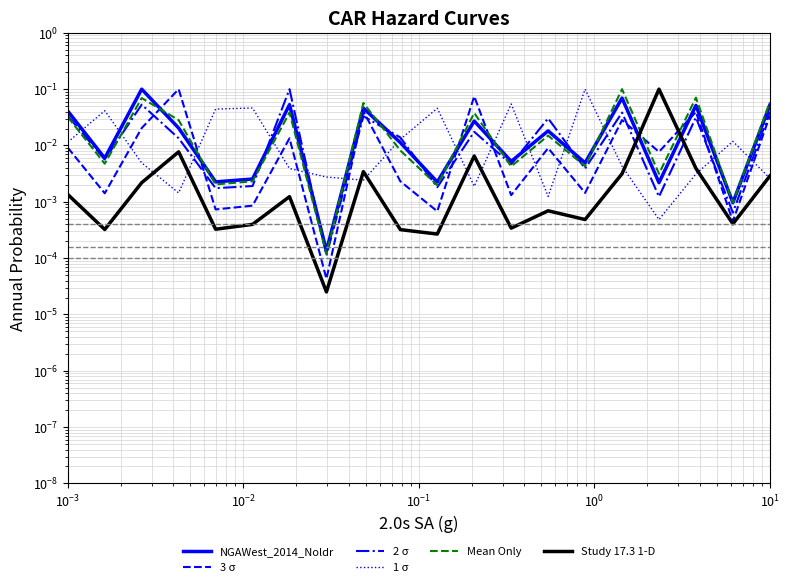

Reading left to right, what are all the values shown in this chart?

NGAWest_2014_Noldr: 0.0	0.0	0.1	0.0	0.0	0.0	0.1	0.0	0.0	0.0	0.0	0.0	0.0	0.0	0.0	0.1	0.0	0.1	0.0	0.1
3 σ: 0.0	0.0	0.0	0.1	0.0	0.0	0.0	0.0	0.0	0.0	0.0	0.1	0.0	0.0	0.0	0.0	0.0	0.0	0.0	0.0
2 σ: 0.0	0.0	0.1	0.0	0.0	0.0	0.1	0.0	0.0	0.0	0.0	0.0	0.0	0.0	0.0	0.0	0.0	0.0	0.0	0.0
1 σ: 0.0	0.0	0.0	0.0	0.0	0.0	0.0	0.0	0.0	0.0	0.0	0.0	0.1	0.0	0.1	0.0	0.0	0.0	0.0	0.0
Mean Only: 0.0	0.0	0.1	0.0	0.0	0.0	0.0	0.0	0.1	0.0	0.0	0.0	0.0	0.0	0.0	0.1	0.0	0.1	0.0	0.1
Study 17.3 1-D: 0.0	0.0	0.0	0.0	0.0	0.0	0.0	0.0	0.0	0.0	0.0	0.0	0.0	0.0	0.0	0.0	0.1	0.0	0.0	0.0